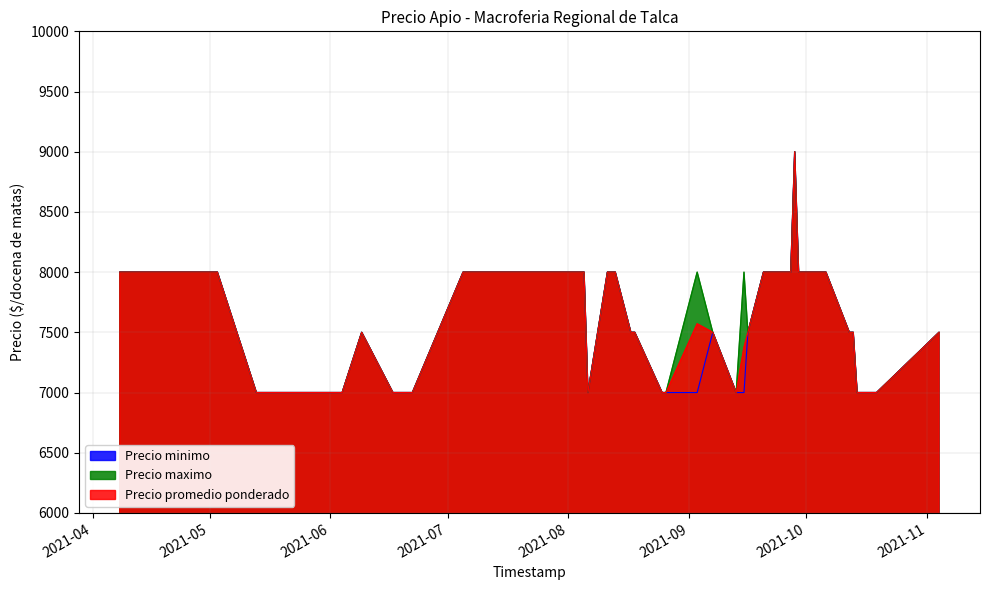

How many data points does each series have?

40